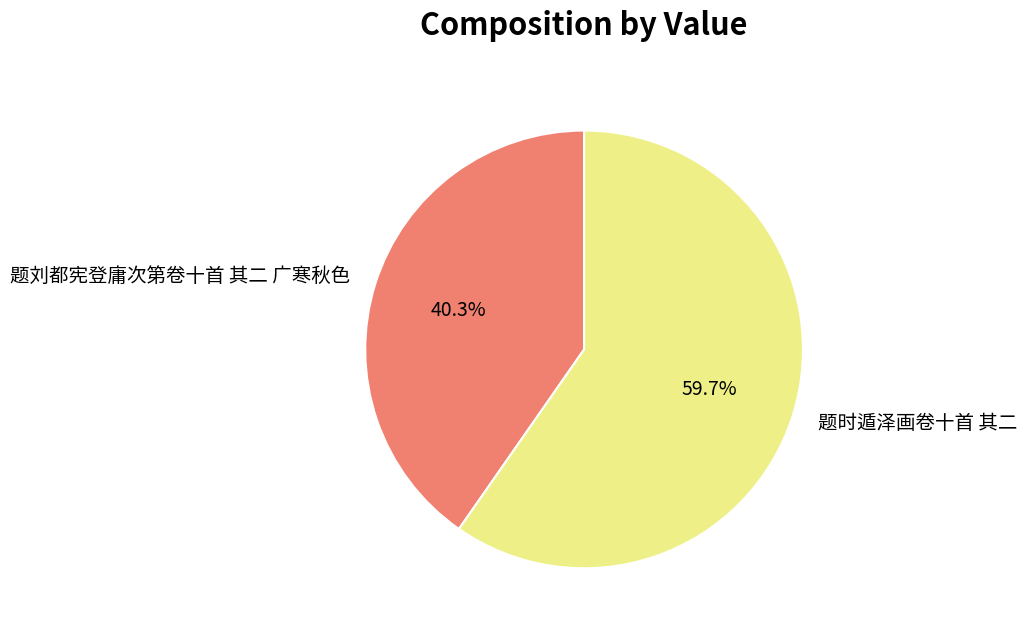

True or false: 题刘都宪登庸次第卷十首 其二 广寒秋色 accounts for 32% of the total.

False